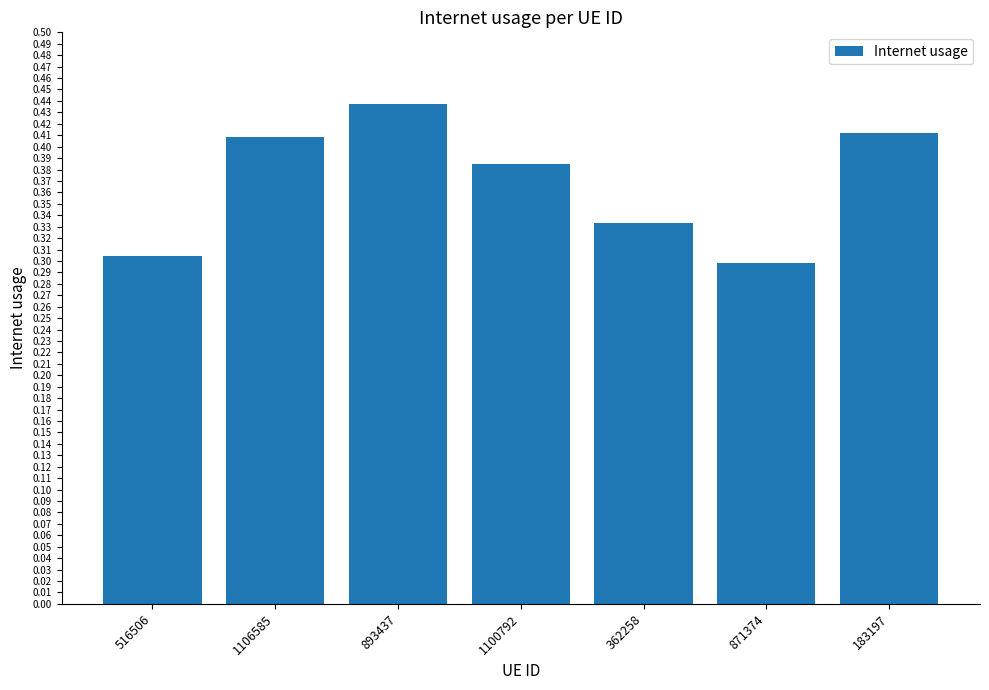

Where is the data nearest to the value 0?

871374